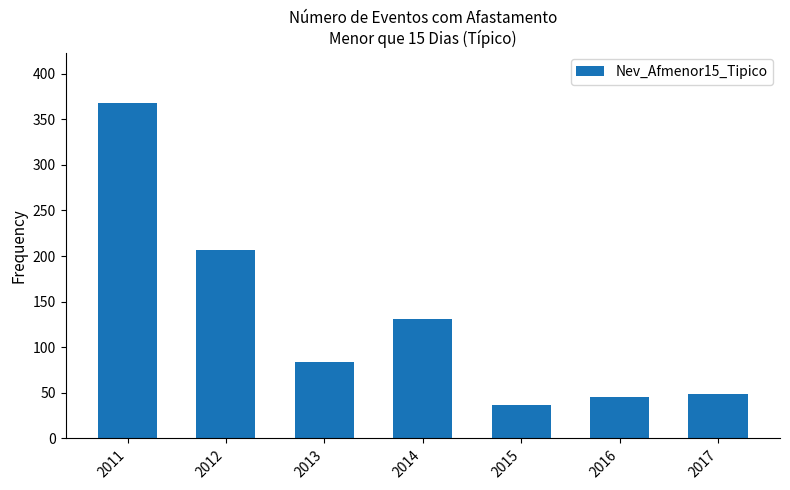

At which label does the data first exceed 84?

2011